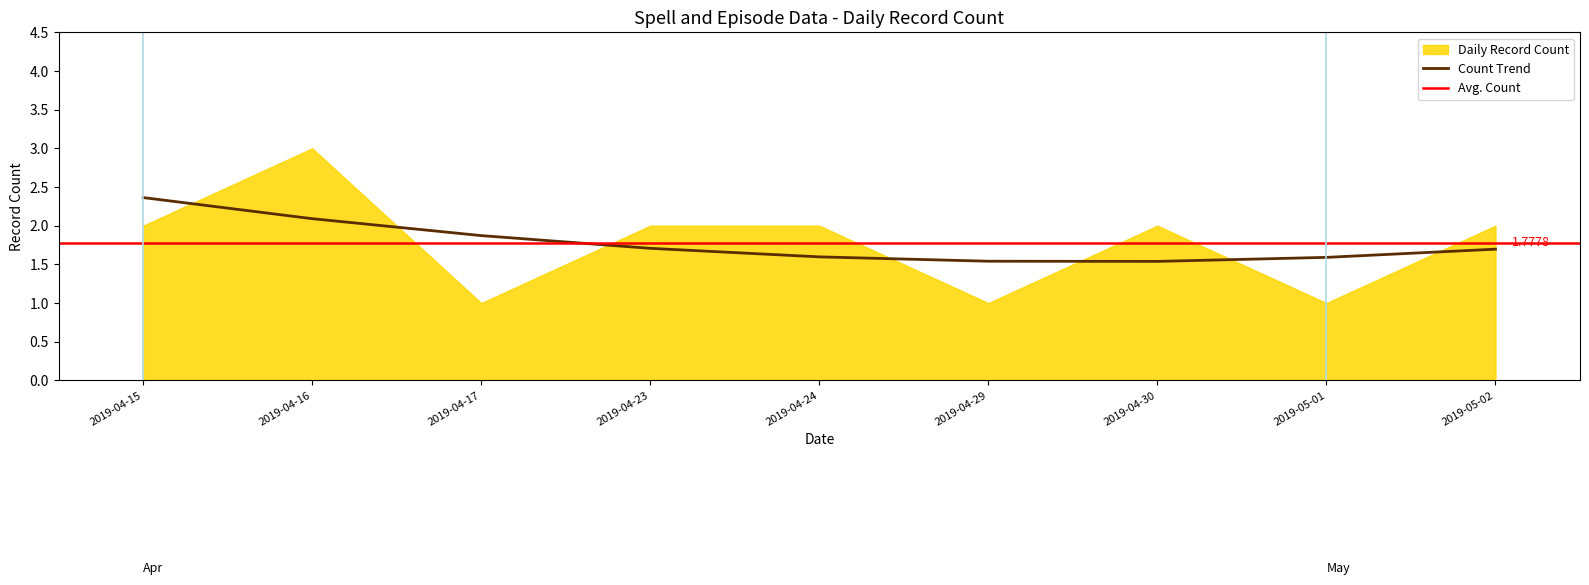

Rank the categories by value from lowest to highest.

2019-04-17, 2019-04-29, 2019-05-01, 2019-04-15, 2019-04-23, 2019-04-24, 2019-04-30, 2019-05-02, 2019-04-16